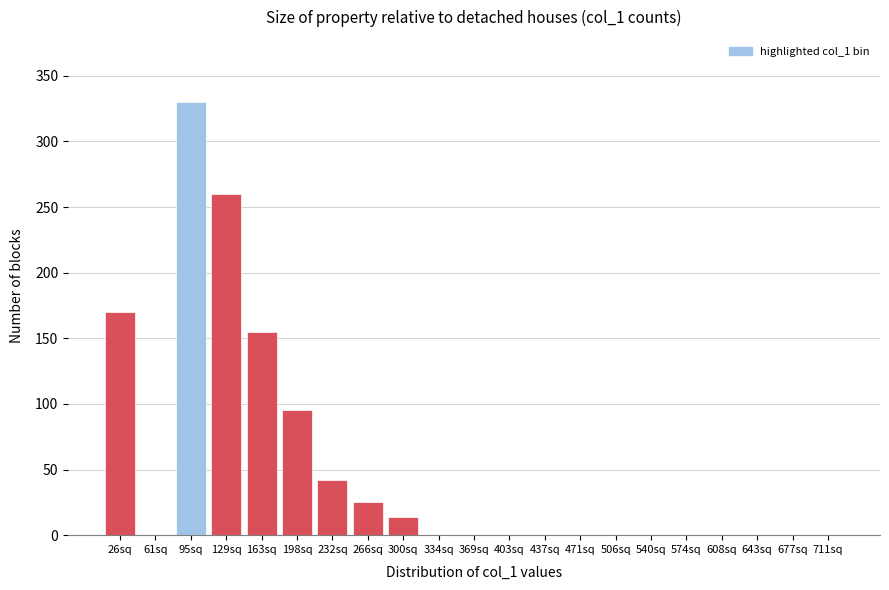

Reading left to right, transcribe all the data shown in this chart.

26sq=170	61sq=0	95sq=330	129sq=260	163sq=155	198sq=95	232sq=42	266sq=25	300sq=14	334sq=0	369sq=0	403sq=0	437sq=0	471sq=0	506sq=0	540sq=0	574sq=0	608sq=0	643sq=0	677sq=0	711sq=0